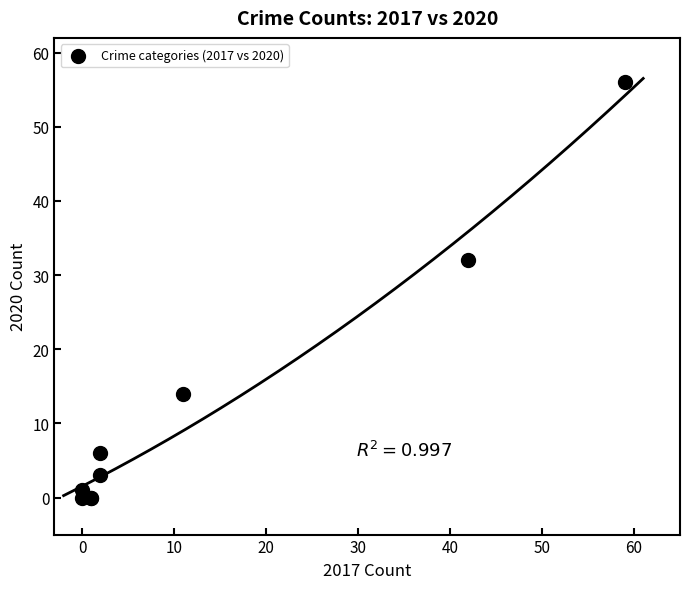

What Y value in the scatter plot is closest to 28?

32